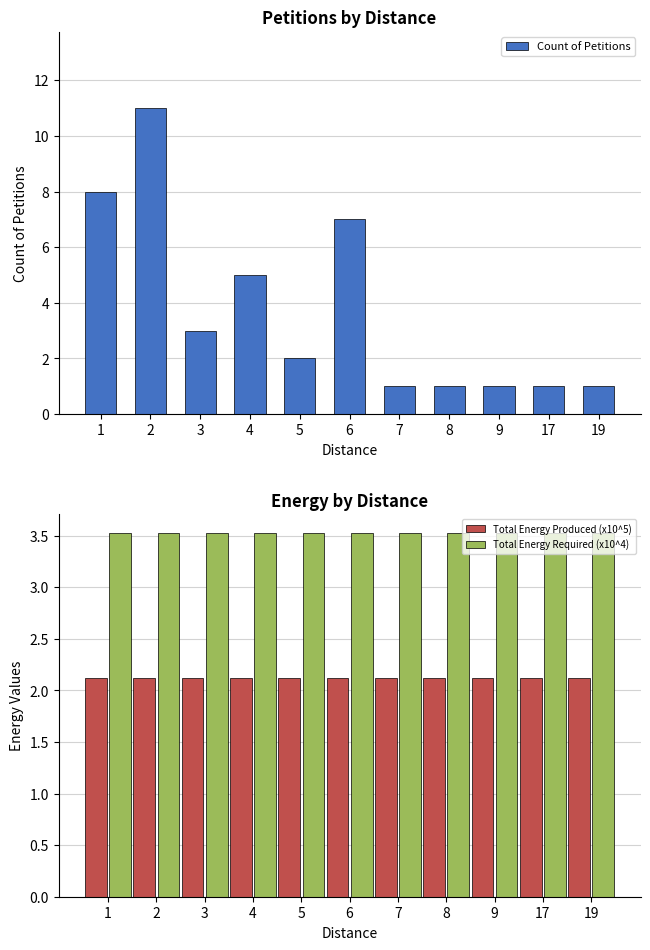

The Count of Petitions series shows 3.1 at 4. True or false?

False